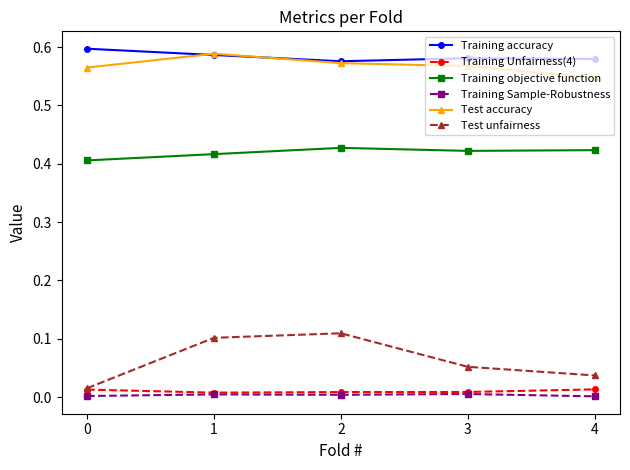

True or false: Training accuracy has a value of 0.2 at 4.

False